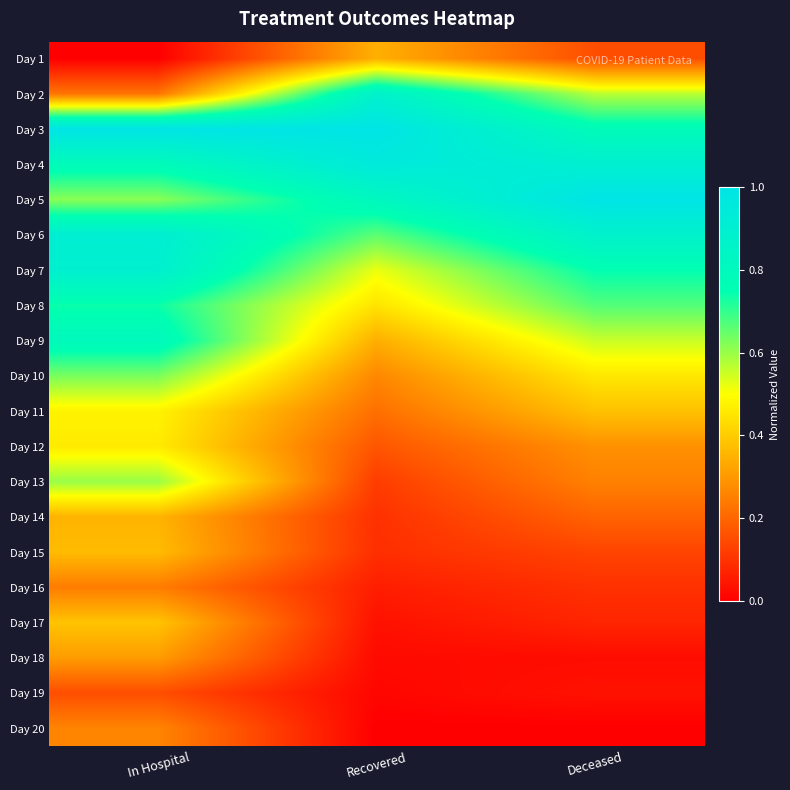

What is the total value across all series at Deceased?

8.2